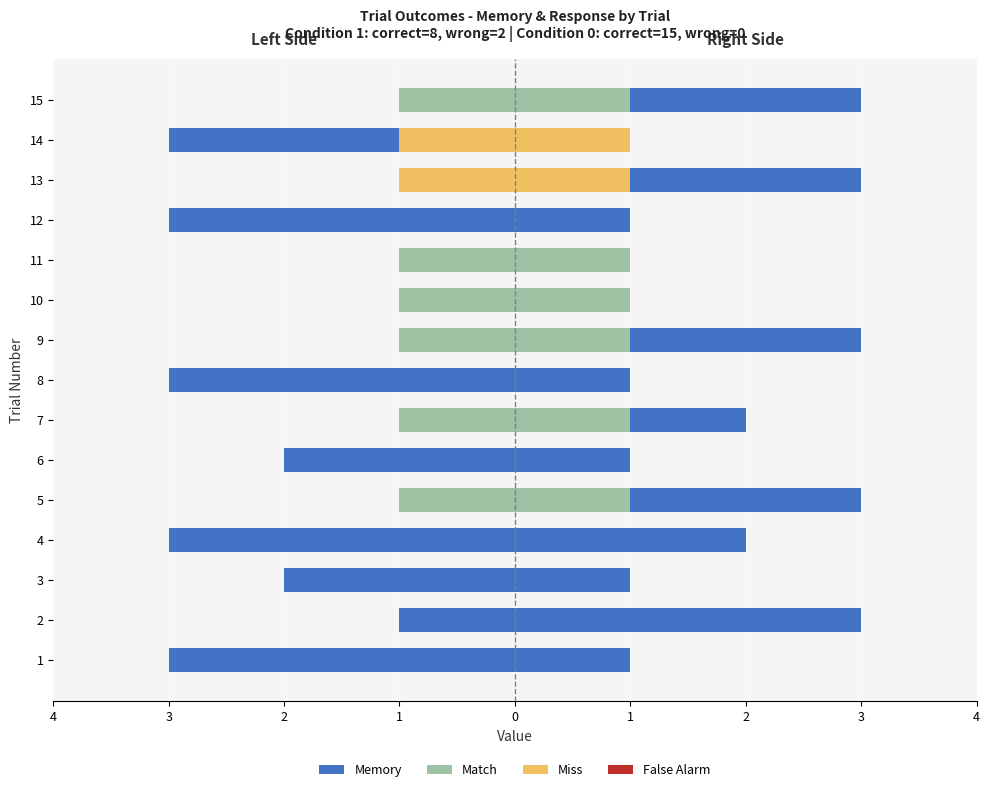

Which series has the largest range (max minus min)?

Memory_left